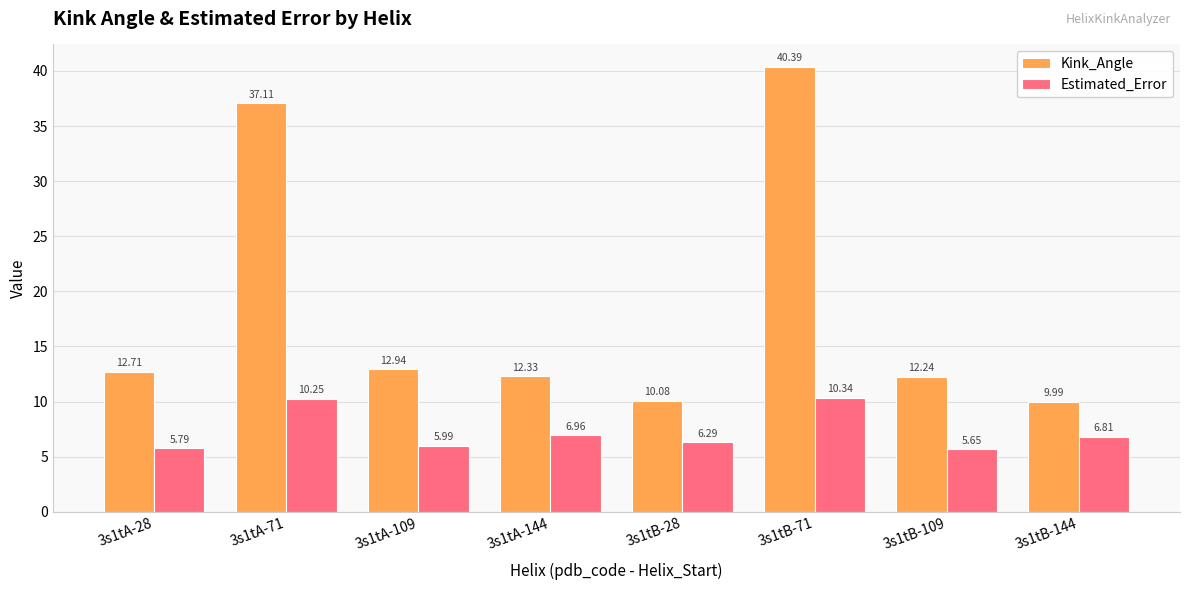

What is the average value of the Kink_Angle series?

18.5